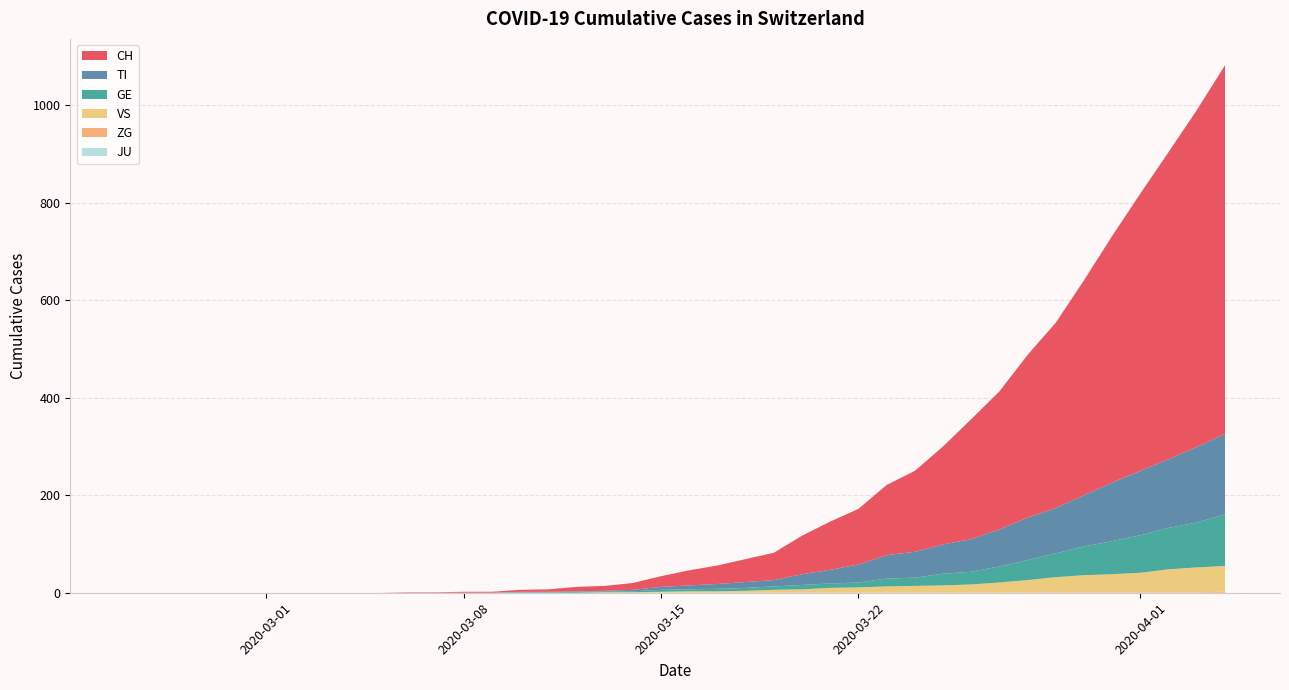

Reading right to left, extract all data points from this chart.

CH: 39=756	38=691	37=630	36=569	35=506	34=441	33=380	32=334	31=283	30=246	29=201	28=166	27=144	26=114	25=99	24=79	23=56	22=47	21=38	20=31	19=22	18=14	17=10	16=9	15=5	14=4	13=2	12=2	11=1	10=1	9=0	8=0	7=0	6=0	5=0	4=0	3=0	2=0	1=0	0=0
TI: 39=165	38=155	37=141	36=132	35=120	34=105	33=93	32=87	31=76	30=67	29=60	28=53	27=48	26=37	25=28	24=22	23=13	22=12	21=10	20=8	19=6	18=3	17=1	16=1	15=1	14=1	13=0	12=0	11=0	10=0	9=0	8=0	7=0	6=0	5=0	4=0	3=0	2=0	1=0	0=0
GE: 39=106	38=92	37=85	36=77	35=68	34=59	33=49	32=41	31=33	30=26	29=24	28=17	27=16	26=10	25=9	24=9	23=7	22=6	21=5	20=4	19=4	18=2	17=2	16=2	15=1	14=1	13=0	12=0	11=0	10=0	9=0	8=0	7=0	6=0	5=0	4=0	3=0	2=0	1=0	0=0
VS: 39=53	38=51	37=47	36=40	35=37	34=35	33=31	32=25	31=21	30=17	29=15	28=14	27=13	26=11	25=10	24=7	23=6	22=4	21=3	20=3	19=2	18=1	17=1	16=0	15=0	14=0	13=0	12=0	11=0	10=0	9=0	8=0	7=0	6=0	5=0	4=0	3=0	2=0	1=0	0=0
ZG: 39=2	38=1	37=1	36=1	35=1	34=1	33=1	32=1	31=0	30=0	29=0	28=0	27=0	26=0	25=0	24=0	23=0	22=0	21=0	20=0	19=0	18=0	17=0	16=0	15=0	14=0	13=0	12=0	11=0	10=0	9=0	8=0	7=0	6=0	5=0	4=0	3=0	2=0	1=0	0=0
JU: 39=0	38=0	37=0	36=0	35=0	34=0	33=0	32=0	31=0	30=0	29=0	28=0	27=0	26=0	25=0	24=0	23=0	22=0	21=0	20=0	19=0	18=0	17=0	16=0	15=0	14=0	13=0	12=0	11=0	10=0	9=0	8=0	7=0	6=0	5=0	4=0	3=0	2=0	1=0	0=0